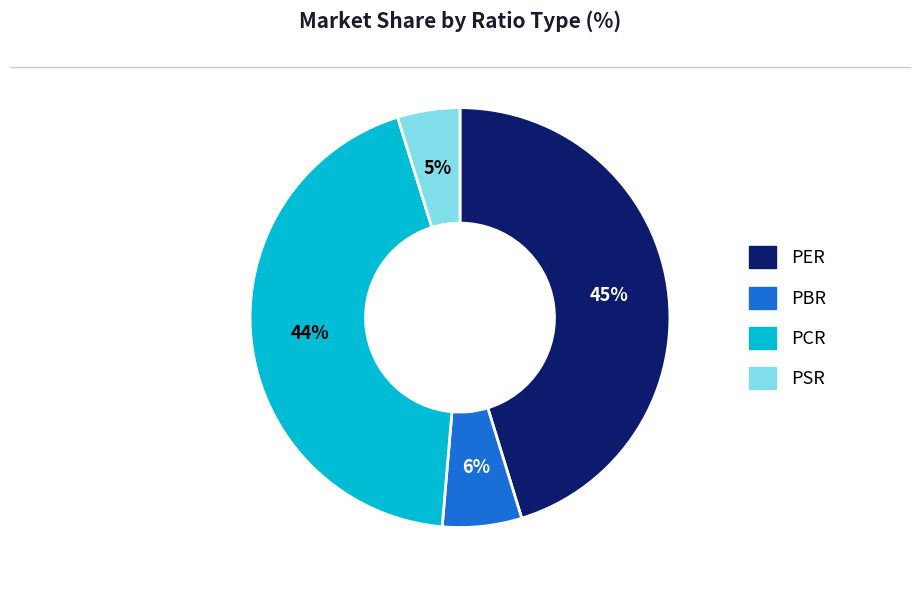

To the nearest percent, what is the average slice percentage?

25%